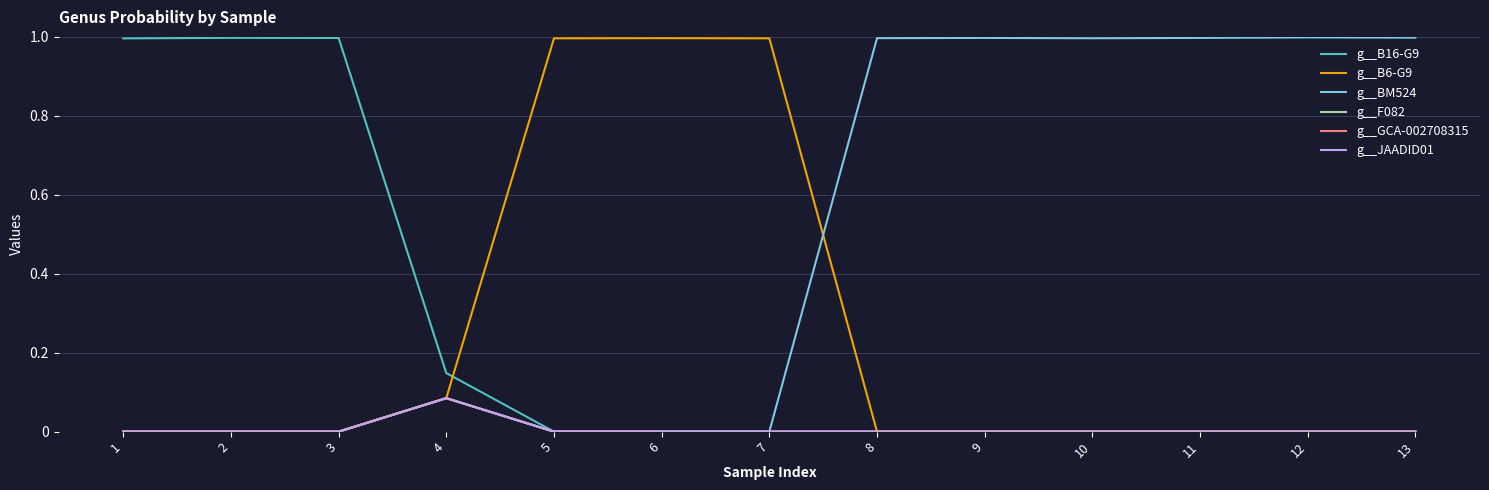

Does the chart display data point markers on the line(s)?

No